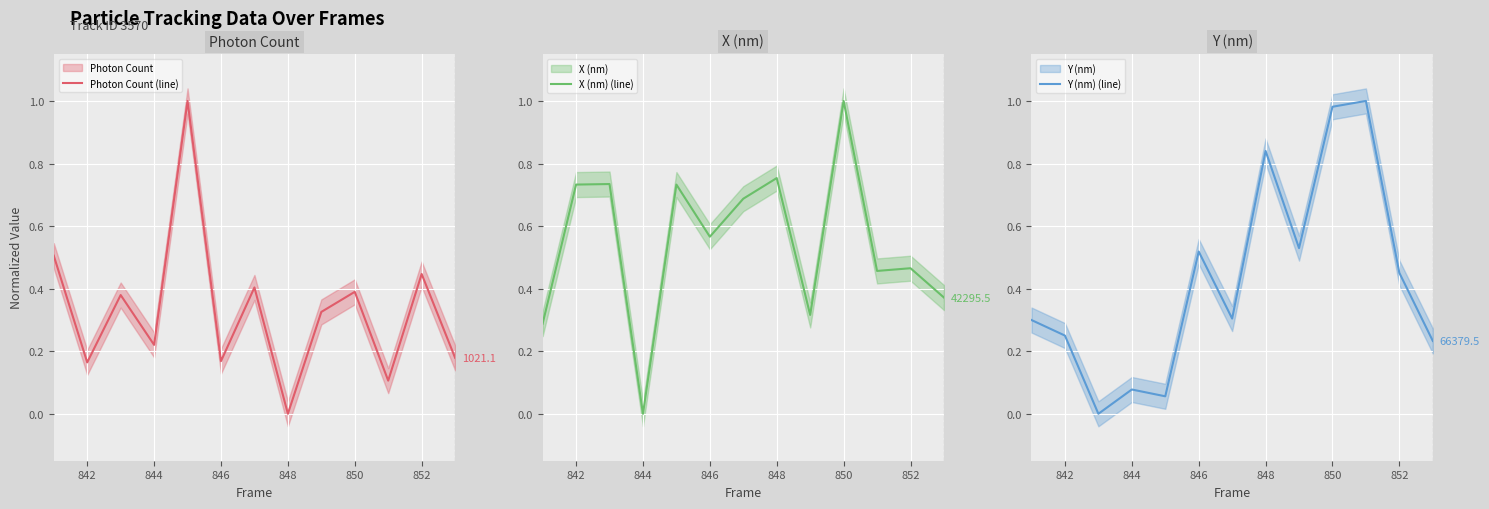

The Y (nm) (line) series shows 0.2 at 846. True or false?

False